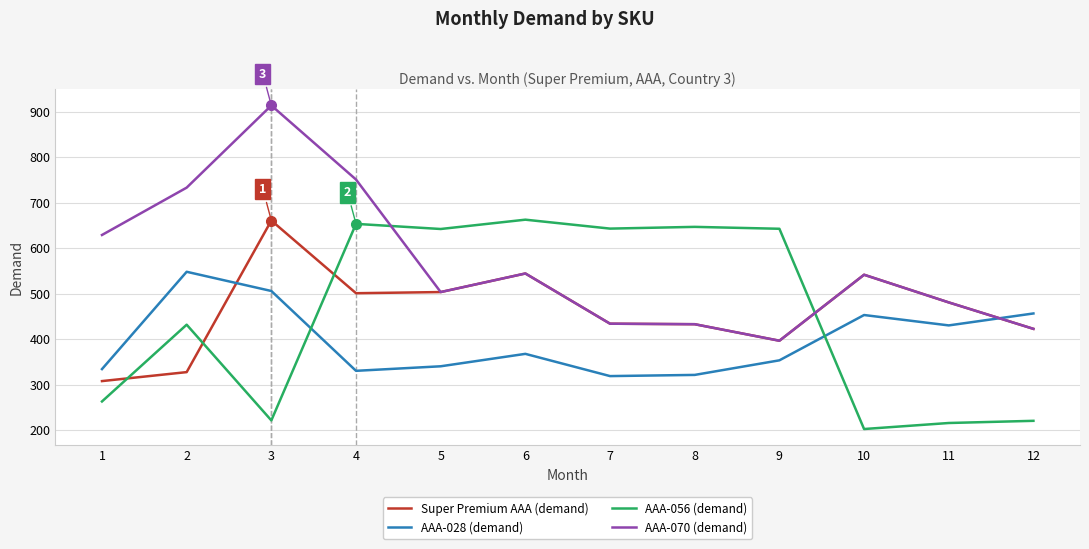

What is the average value of the AAA-070 (demand) series?

565.1